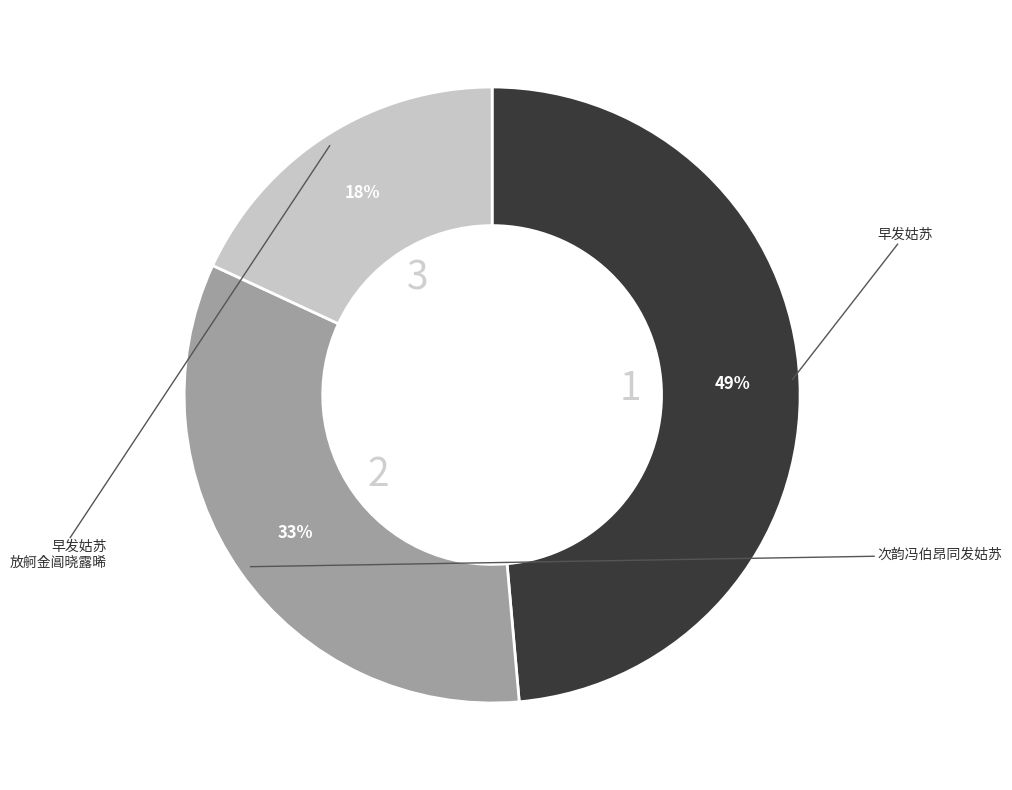

To the nearest percent, what is the average slice percentage?

33%